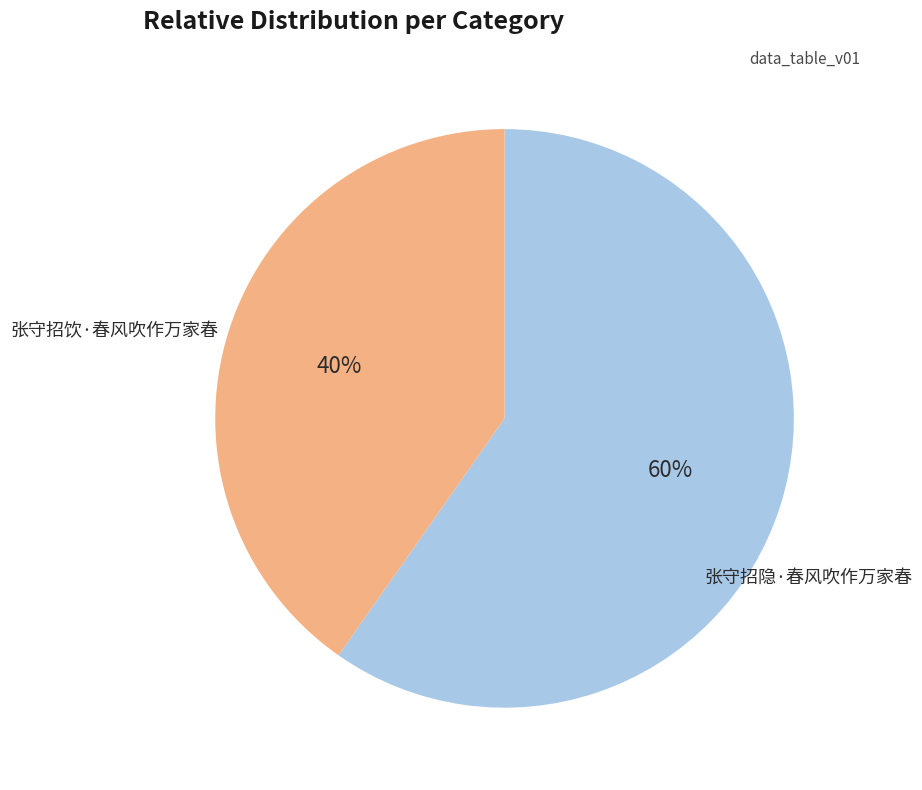

To the nearest percent, what is the average slice percentage?

50%